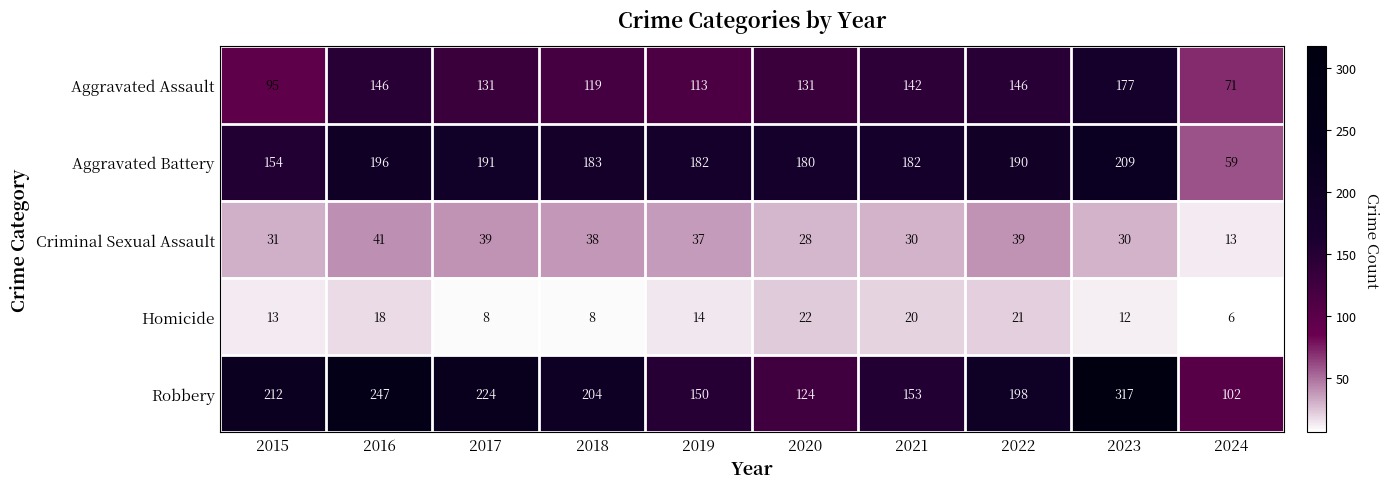

True or false: Aggravated Battery has a value of 190 at 2022.

True